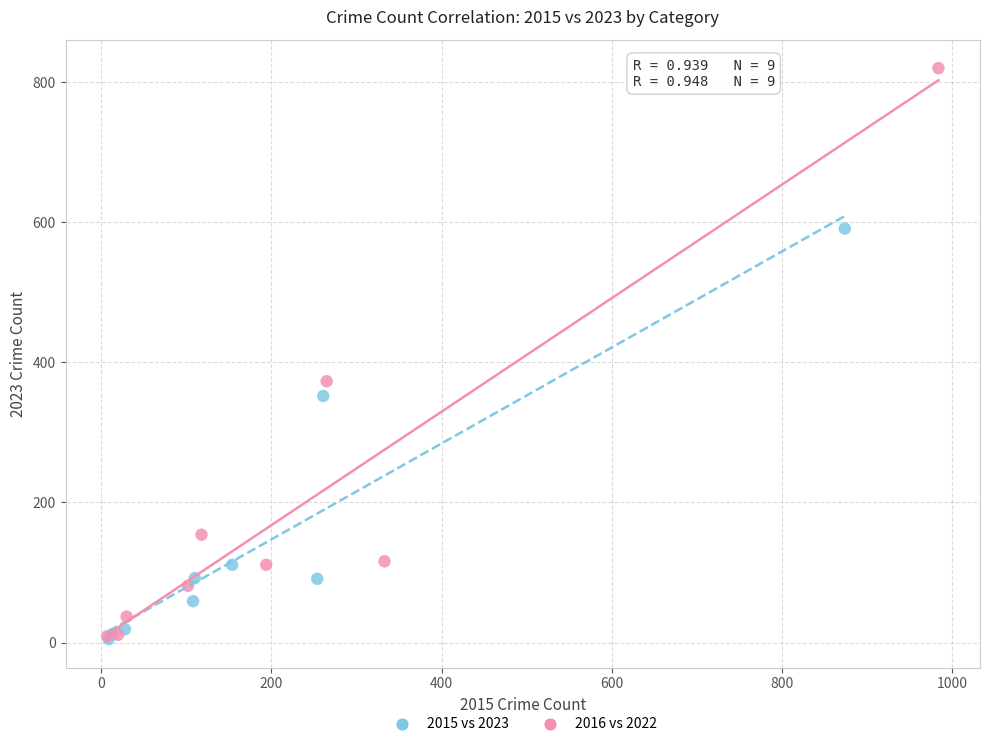

What are all the series names shown in the legend?

2015 vs 2023, 2016 vs 2022